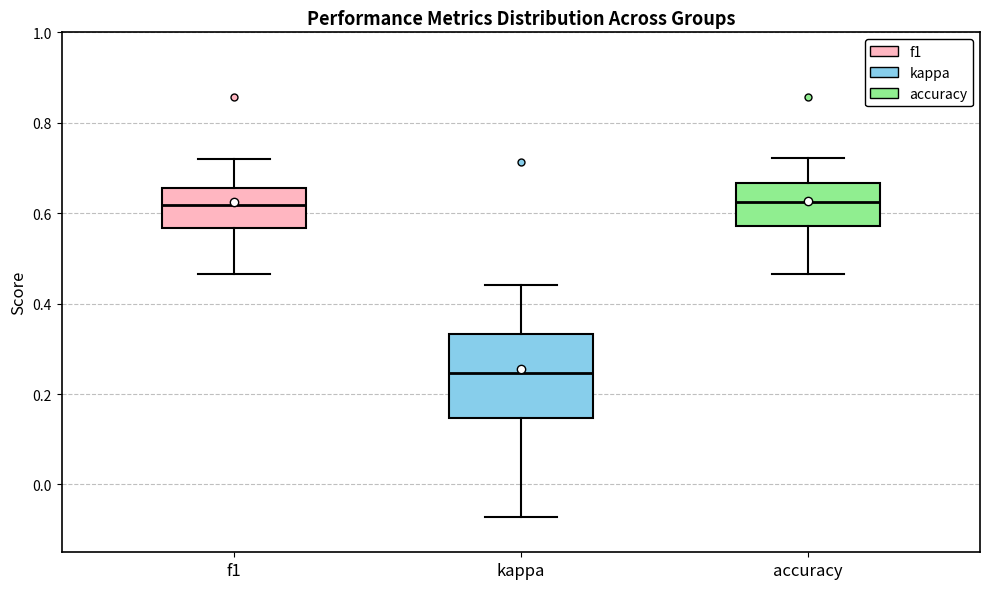

Where does the median line of the box for f1 sit on the y-axis? The values are not printed on the chart, so give them approximately, as read against the axis.

0.62